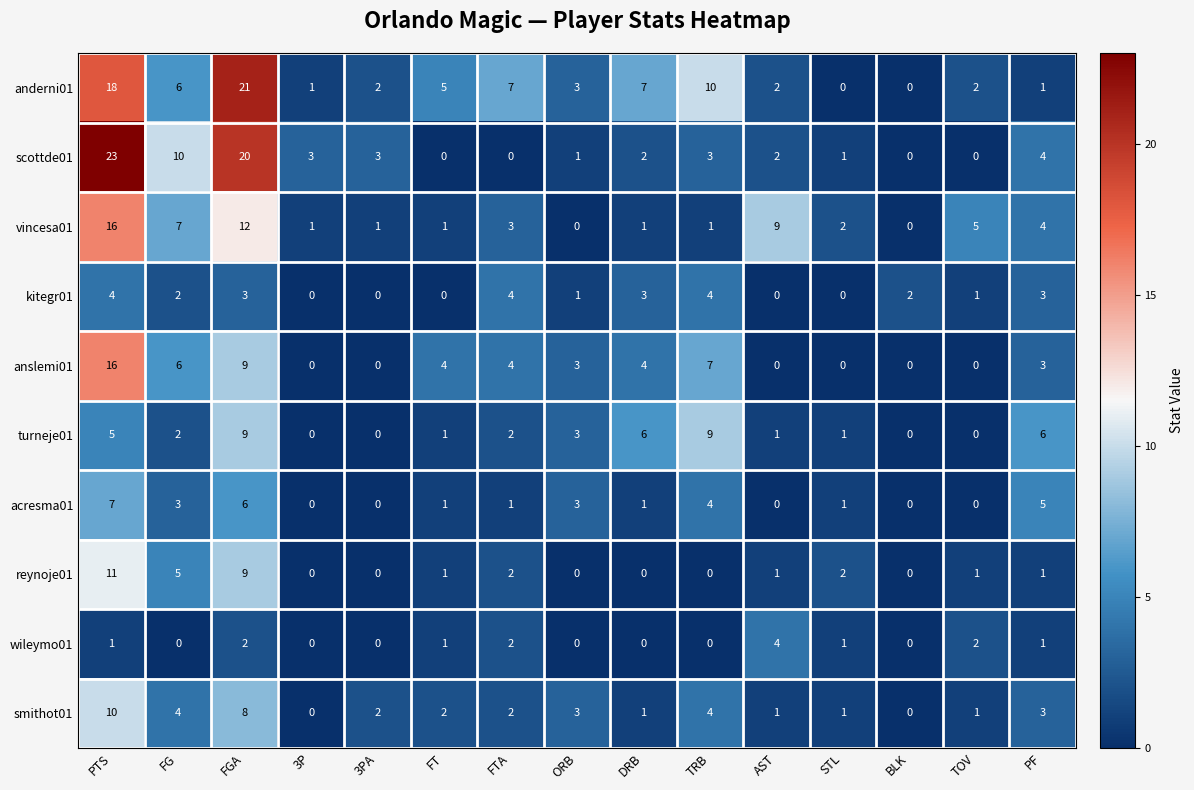

Count the number of data series in this chart.

10